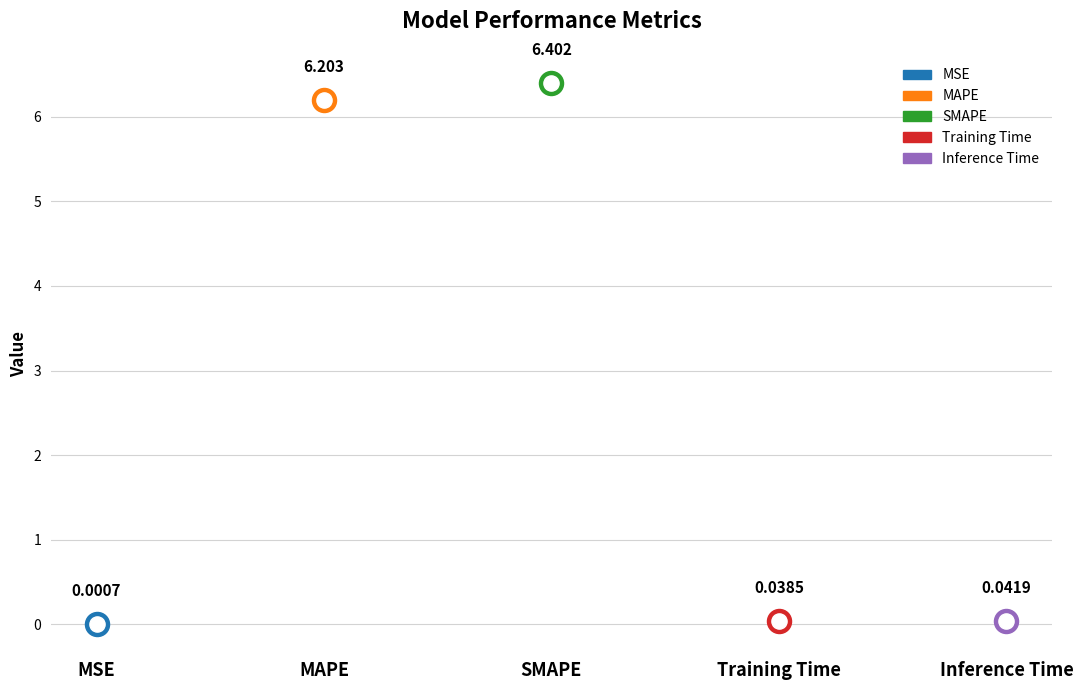

What is the change in value from SMAPE to Training Time?

-6.4